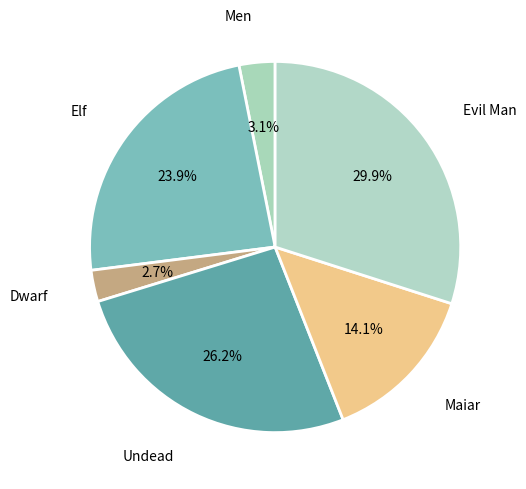

Count the number of slices in the pie.

6